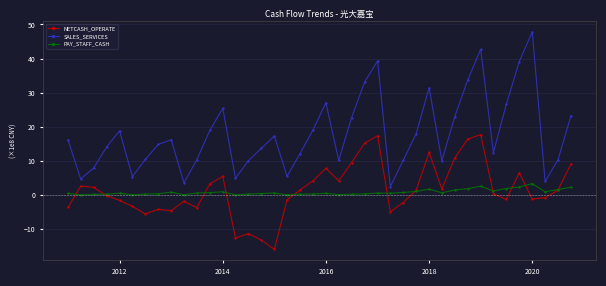

Which series has the largest total across all categories?

SALES_SERVICES